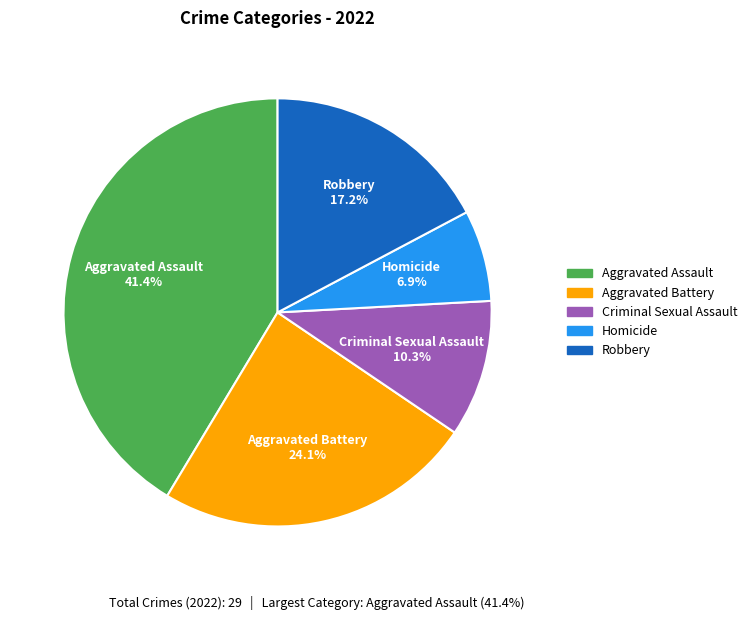

What is the smallest slice in the pie chart?

Homicide